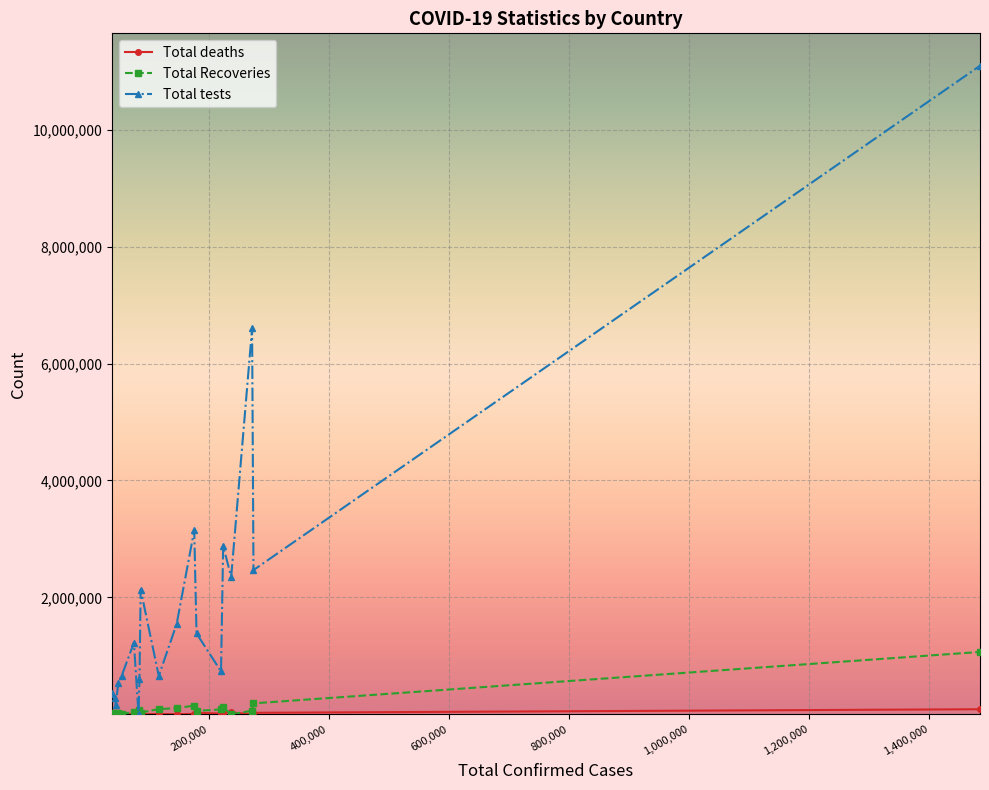

True or false: Total tests has more than 0 interior local peaks.

True